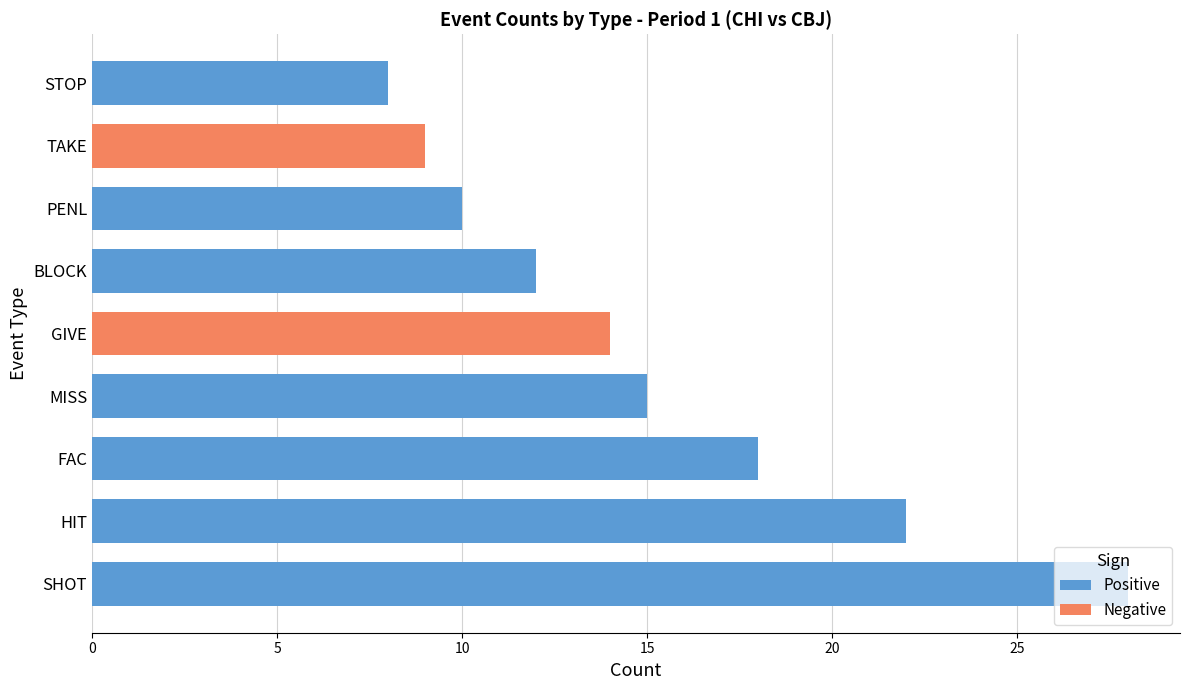

What is the highest value of the Positive series?

28